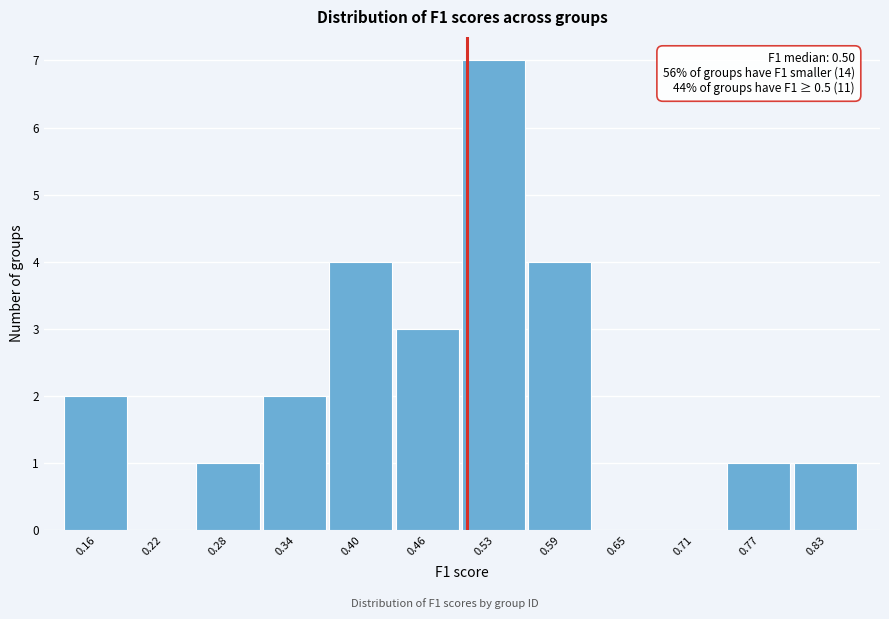

Which range on the x-axis has the tallest bar?

0.50 to 0.56